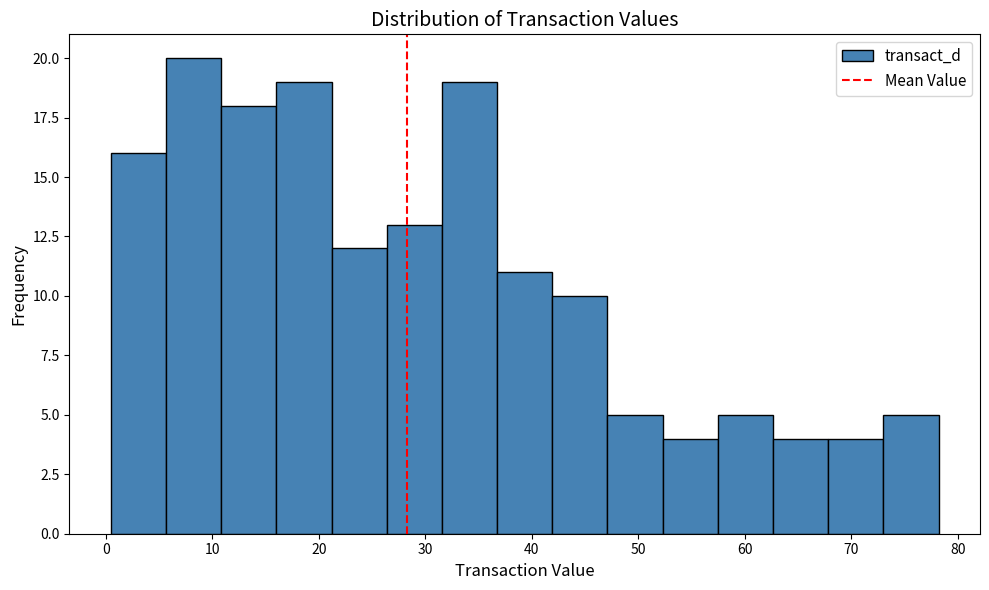

Reading left to right, list every bar in this chart as the range it spans on the x-axis followed by its height. Neither the bar edges nor the heights are printed on the chart, so give them approximately, as read against the axes.

0 to 6: 16
6 to 11: 20
11 to 16: 18
16 to 21: 19
21 to 26: 12
26 to 32: 13
32 to 37: 19
37 to 42: 11
42 to 47: 10
47 to 52: 5
52 to 57: 4
57 to 63: 5
63 to 68: 4
68 to 73: 4
73 to 78: 5